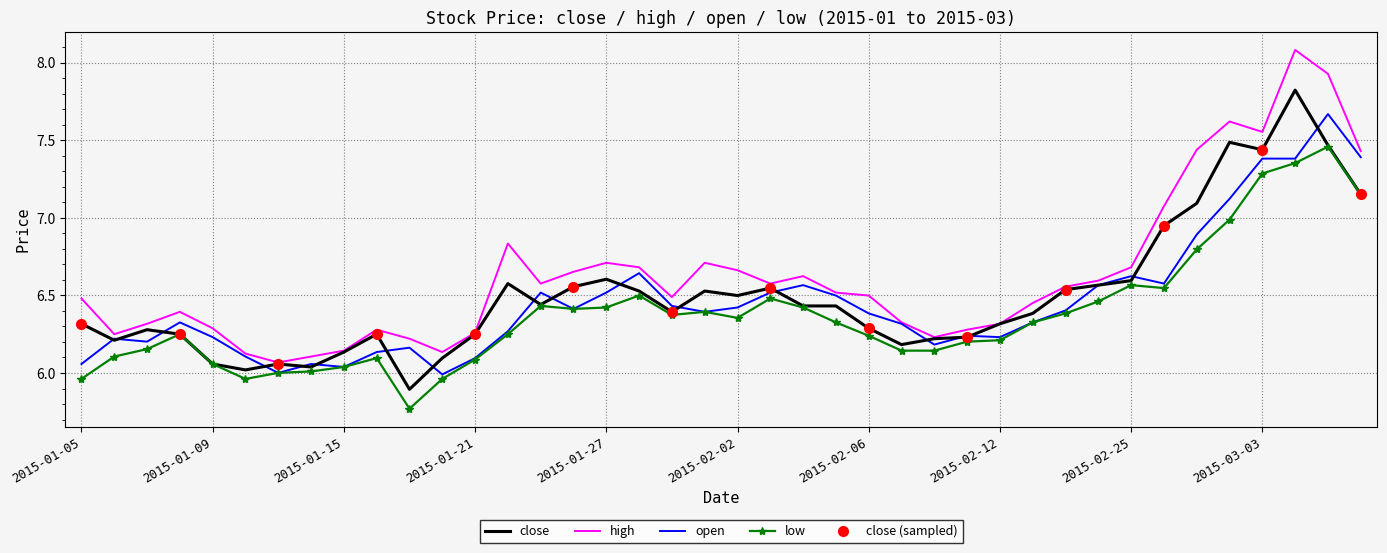

At 2015-02-04, list the series in order from smallest to largest.

low, close, open, high